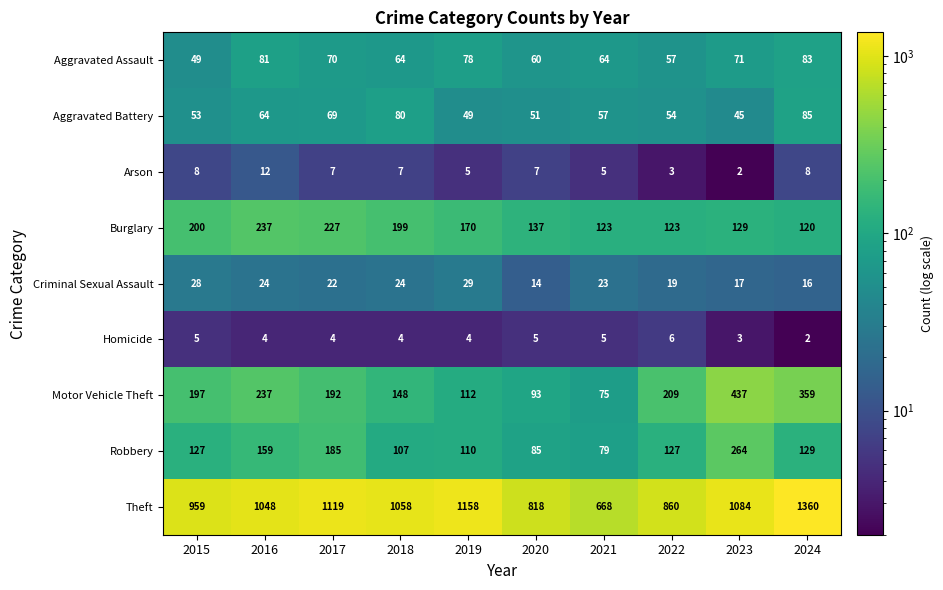

Which series has the widest spread of values?

Theft